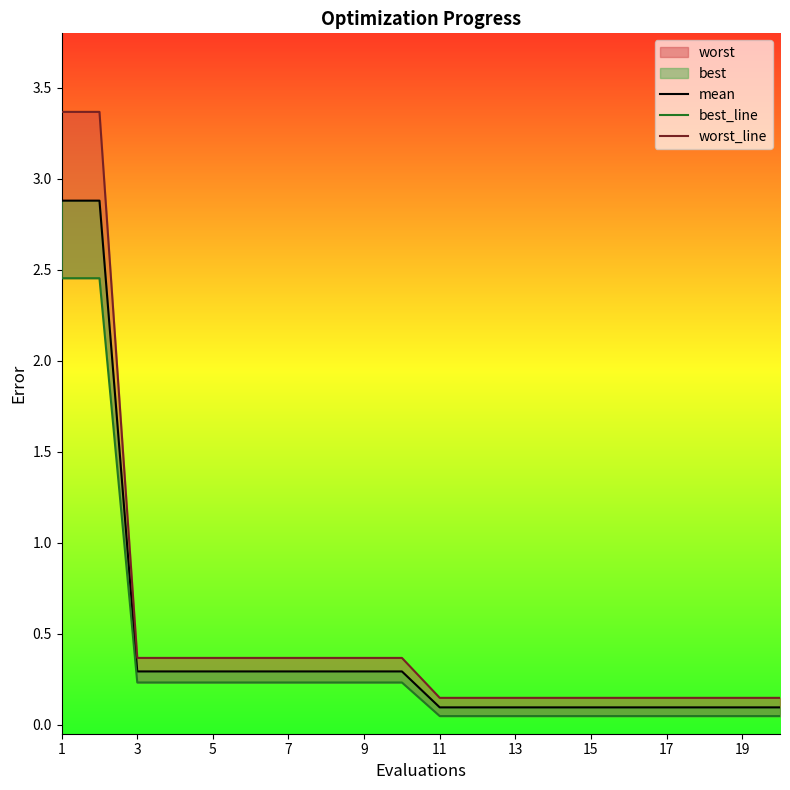

What value does the worst_line series have at 3?

0.4